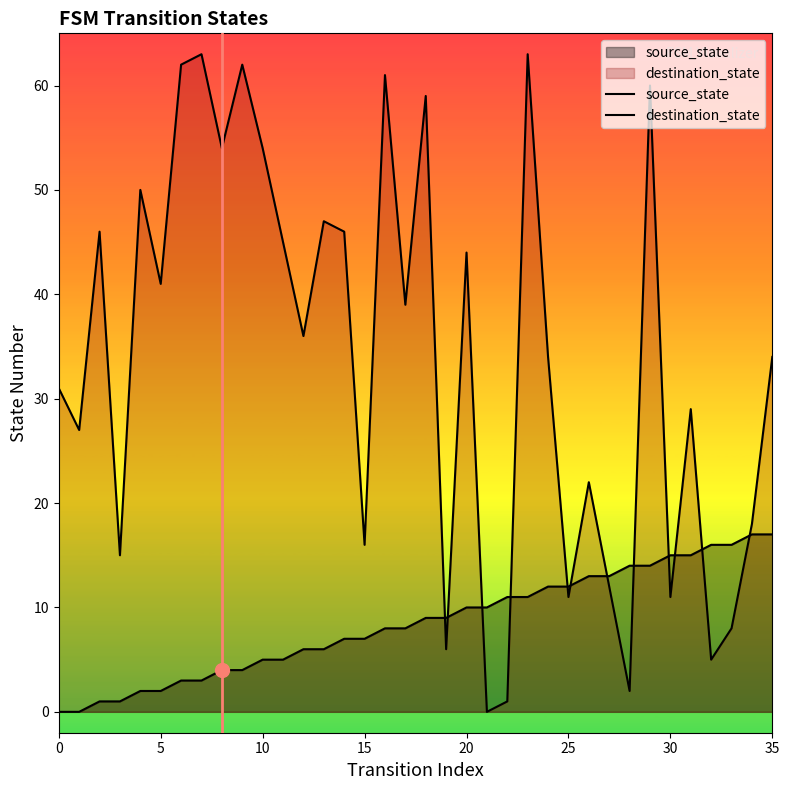

True or false: source_state and destination_state cross at least once.

True